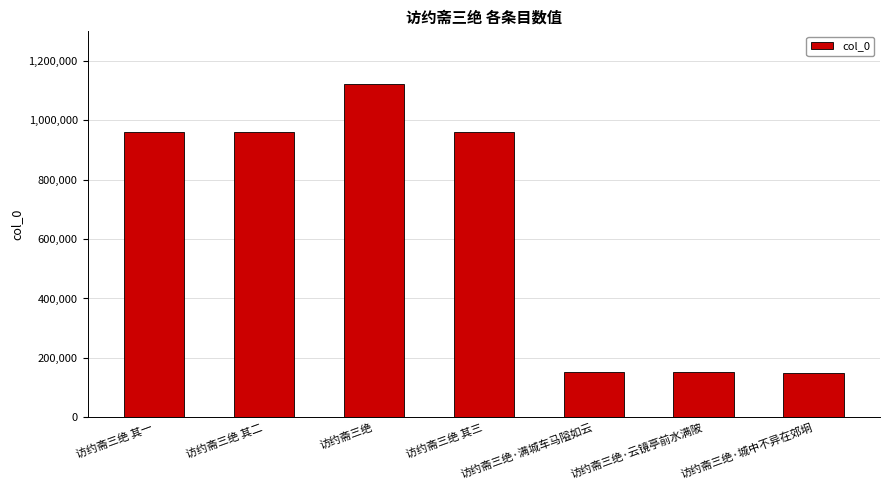

At which label is the value closest to 636465?

访约斋三绝 其一